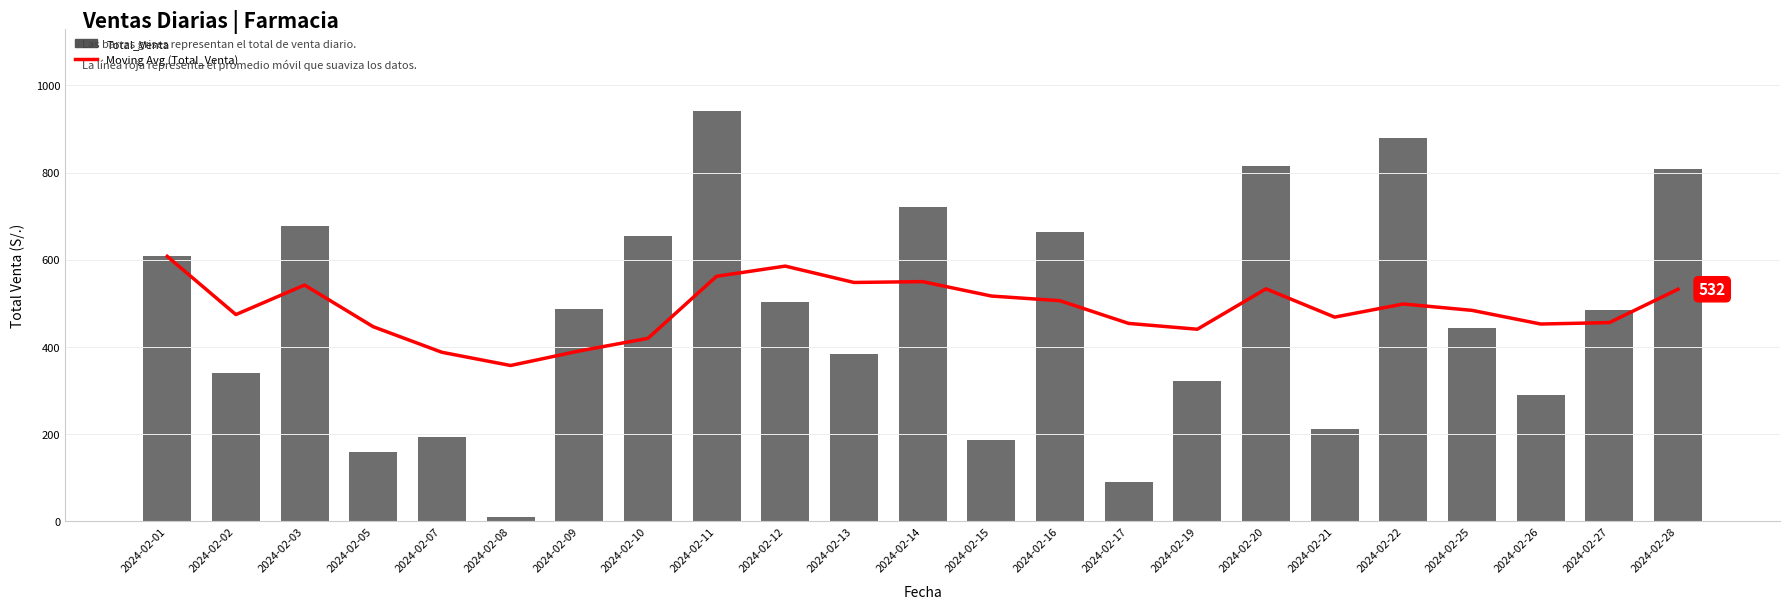

What is the value of the Total_Venta bar at the 15th from the left?

90.0